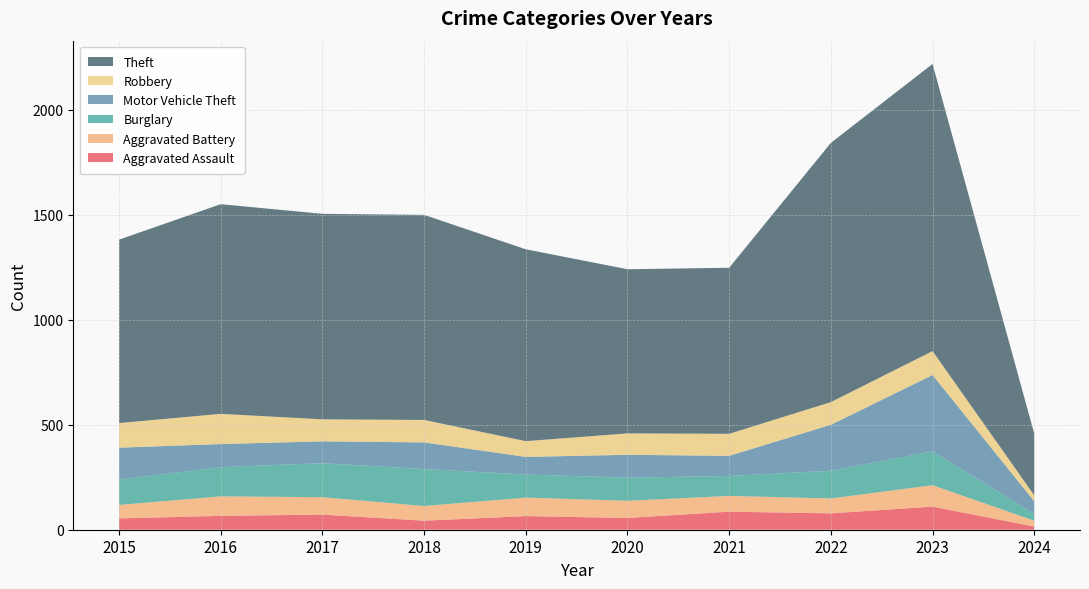

Reading right to left, list all the values displayed in this chart.

Aggravated Assault: 2024=15	2023=110	2022=78	2021=86	2020=56	2019=65	2018=43	2017=72	2016=66	2015=54
Aggravated Battery: 2024=28	2023=102	2022=71	2021=75	2020=82	2019=88	2018=70	2017=83	2016=93	2015=64
Burglary: 2024=32	2023=161	2022=132	2021=95	2020=110	2019=110	2018=176	2017=162	2016=139	2015=121
Motor Vehicle Theft: 2024=61	2023=364	2022=219	2021=96	2020=109	2019=84	2018=127	2017=104	2016=110	2015=152
Robbery: 2024=28	2023=114	2022=108	2021=105	2020=102	2019=75	2018=107	2017=105	2016=144	2015=117
Theft: 2024=294	2023=1368	2022=1235	2021=791	2020=782	2019=914	2018=977	2017=979	2016=999	2015=874